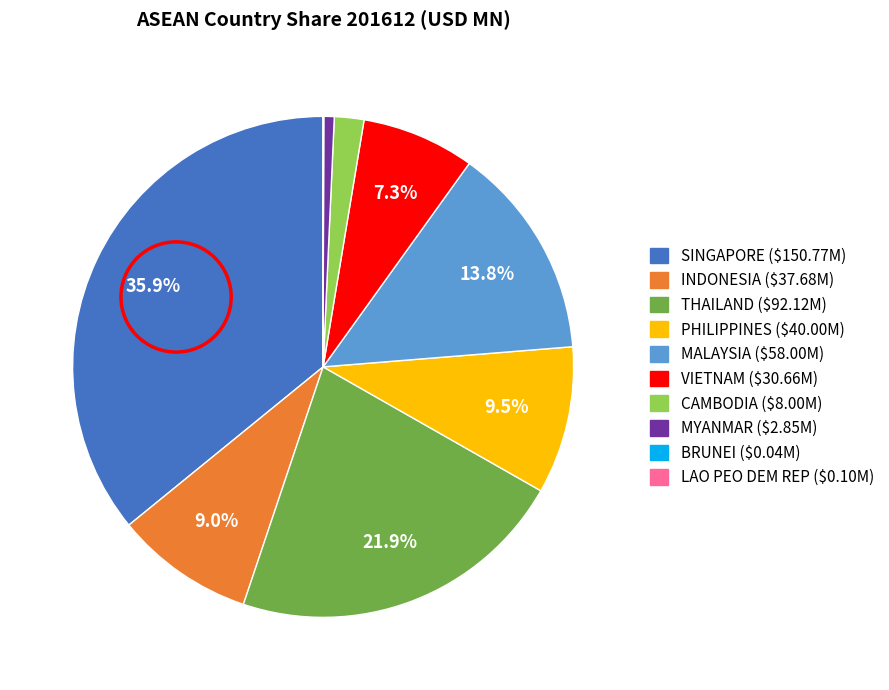

Which category has the biggest portion of the pie?

SINGAPORE